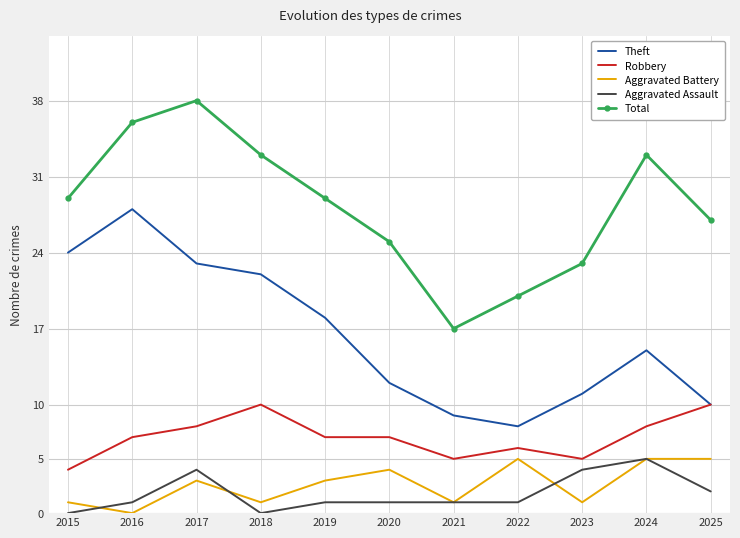

What value does the Robbery series have at 2019?

7